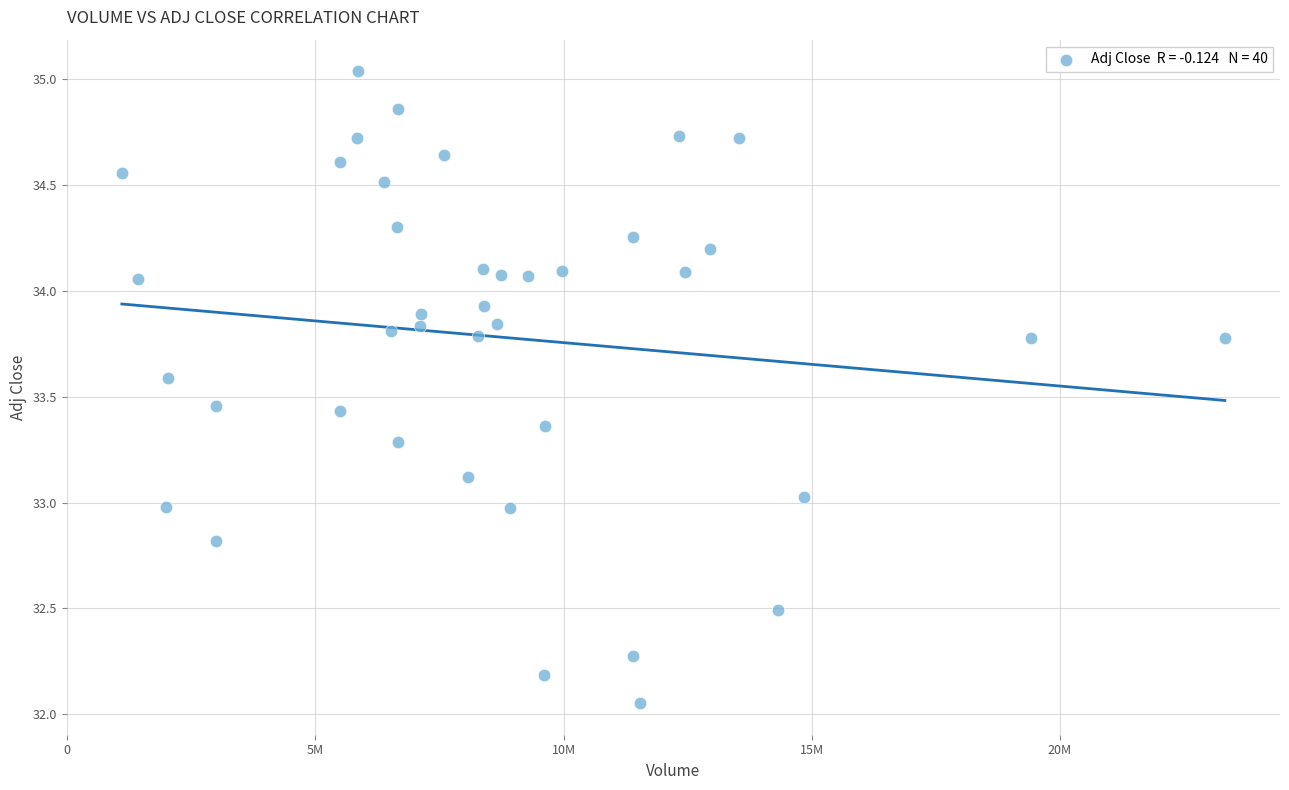

What is the range of Y values (max minus min)?

3.0